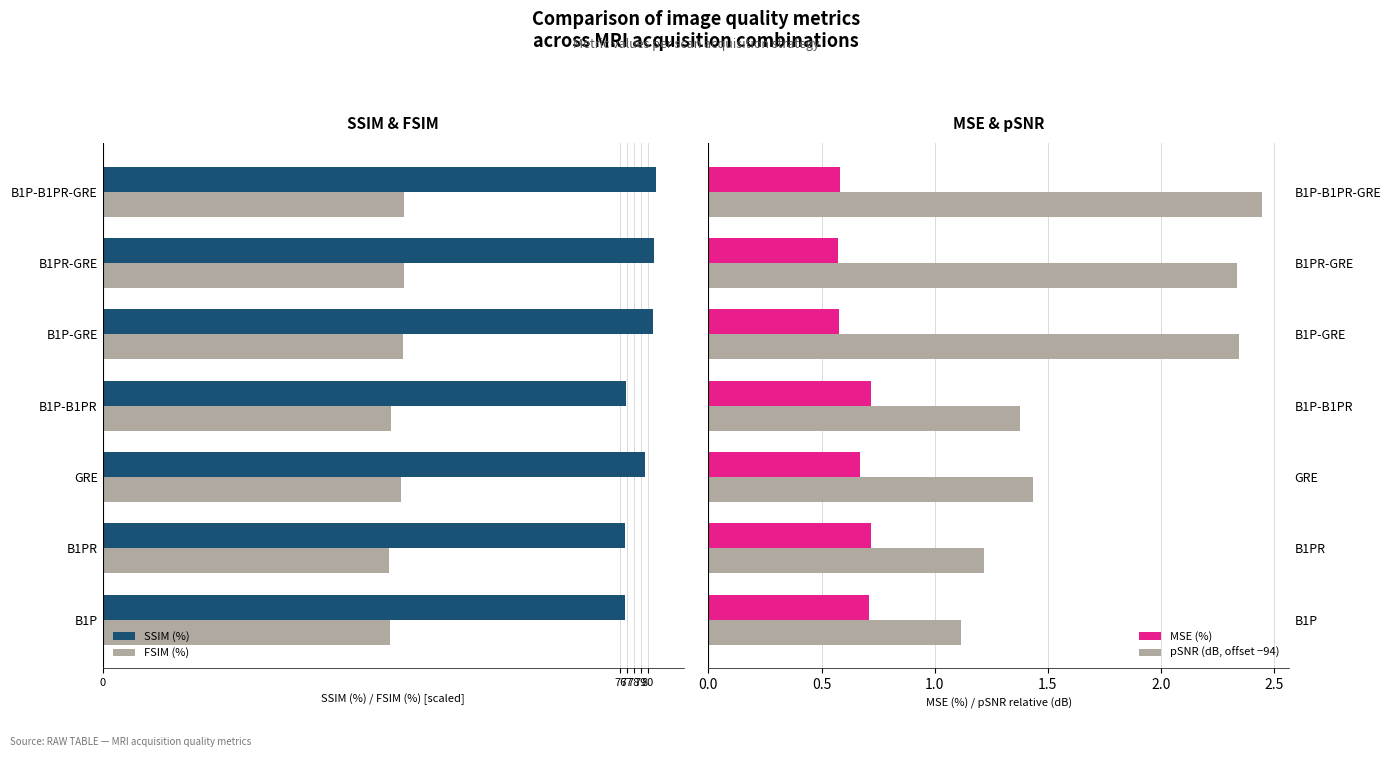

What is the sum of the MSE (%) values at B1PR-GRE and B1PR?

1.3